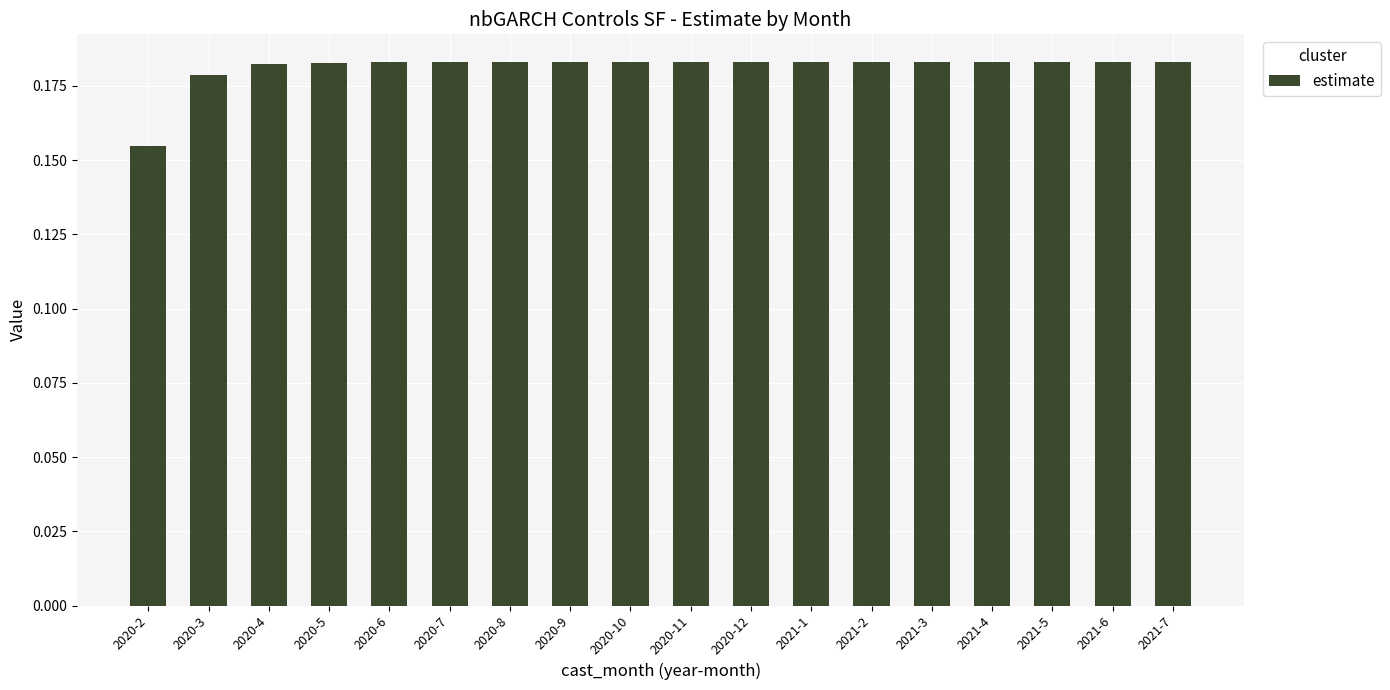

What is the label of the 3rd bar from the left?

2020-4